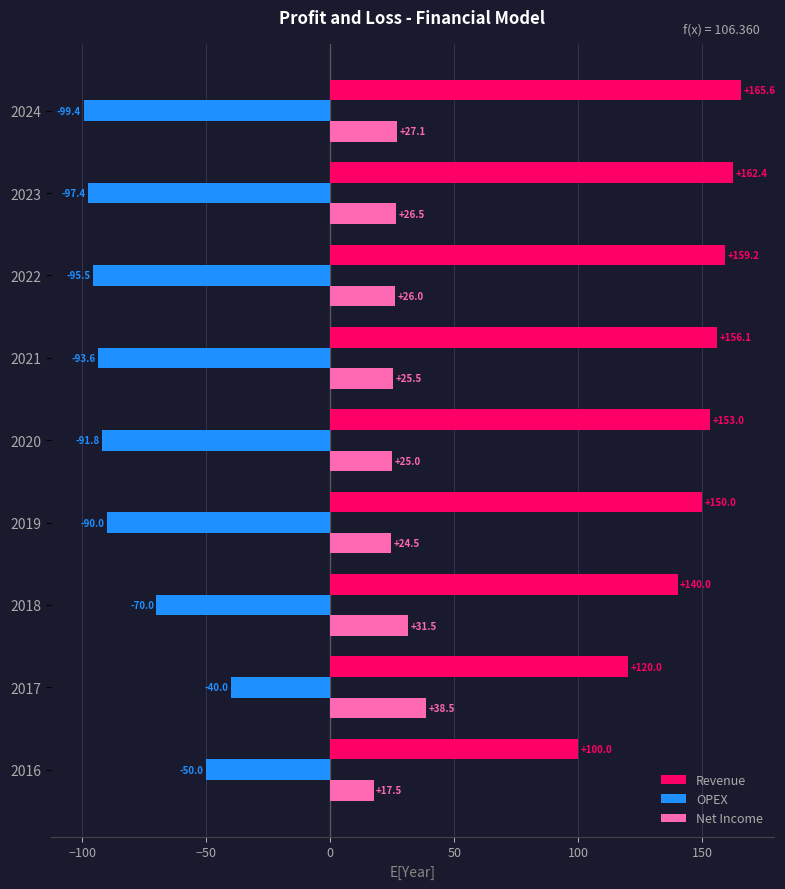

What is the minimum value for OPEX?

-99.4